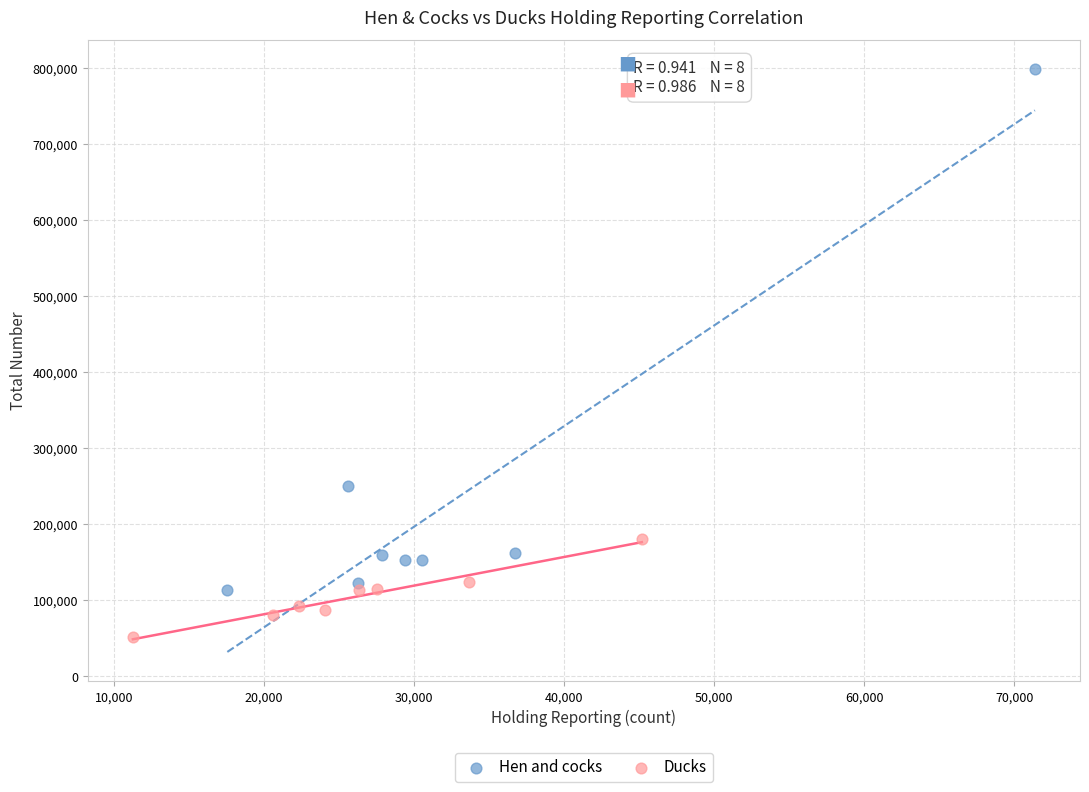

What are all the series names shown in the legend?

Hen and cocks, Ducks